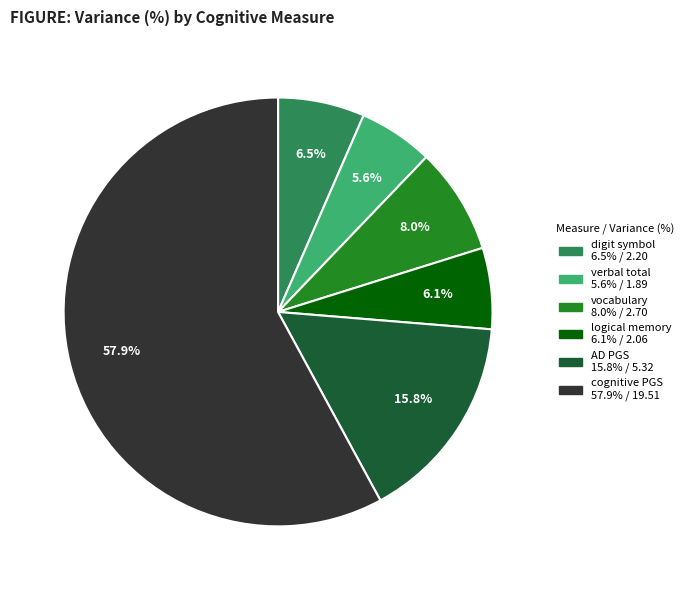

What percentage is the verbal total slice, to the nearest percent?

6%